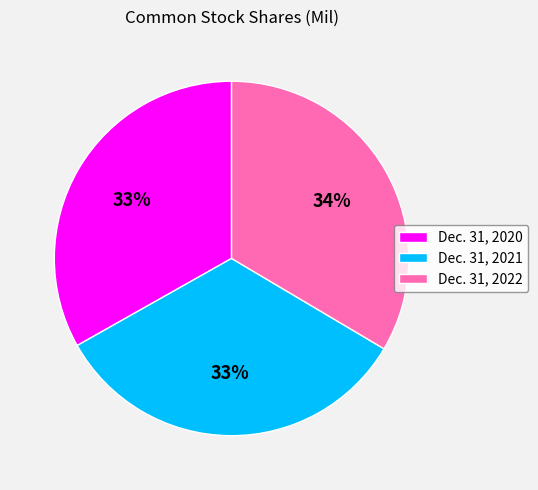

Approximately how many times larger is the value at Dec. 31, 2020 compared to Dec. 31, 2022?

1.0